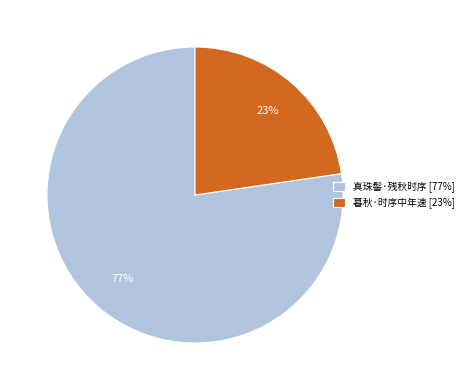

How many slices are in this pie chart?

2